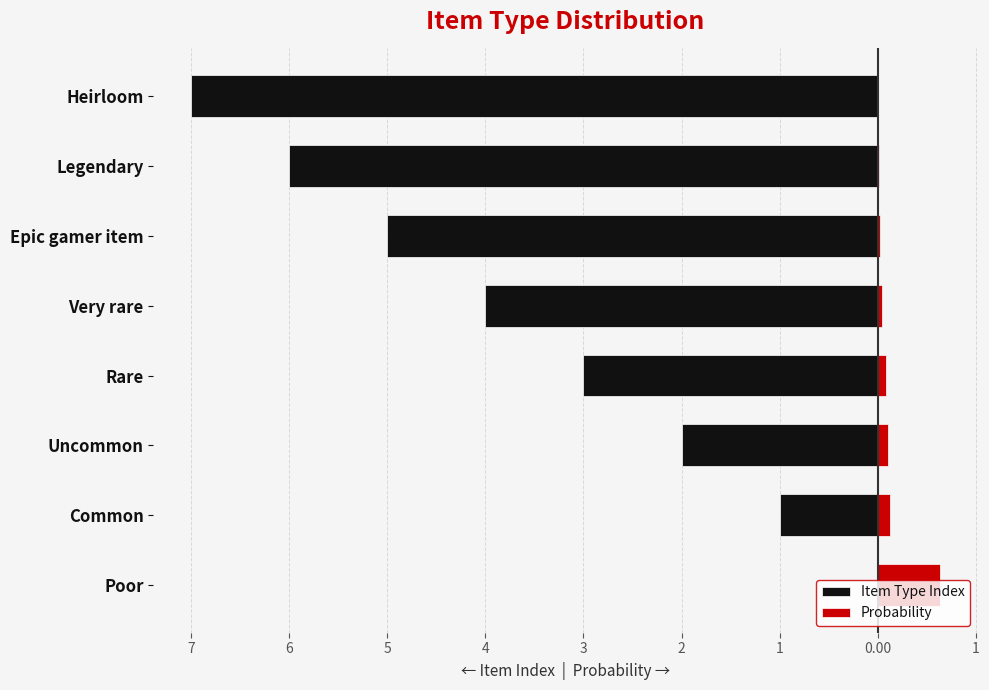

What are all the series names shown in the legend?

Item Type Index, Probability